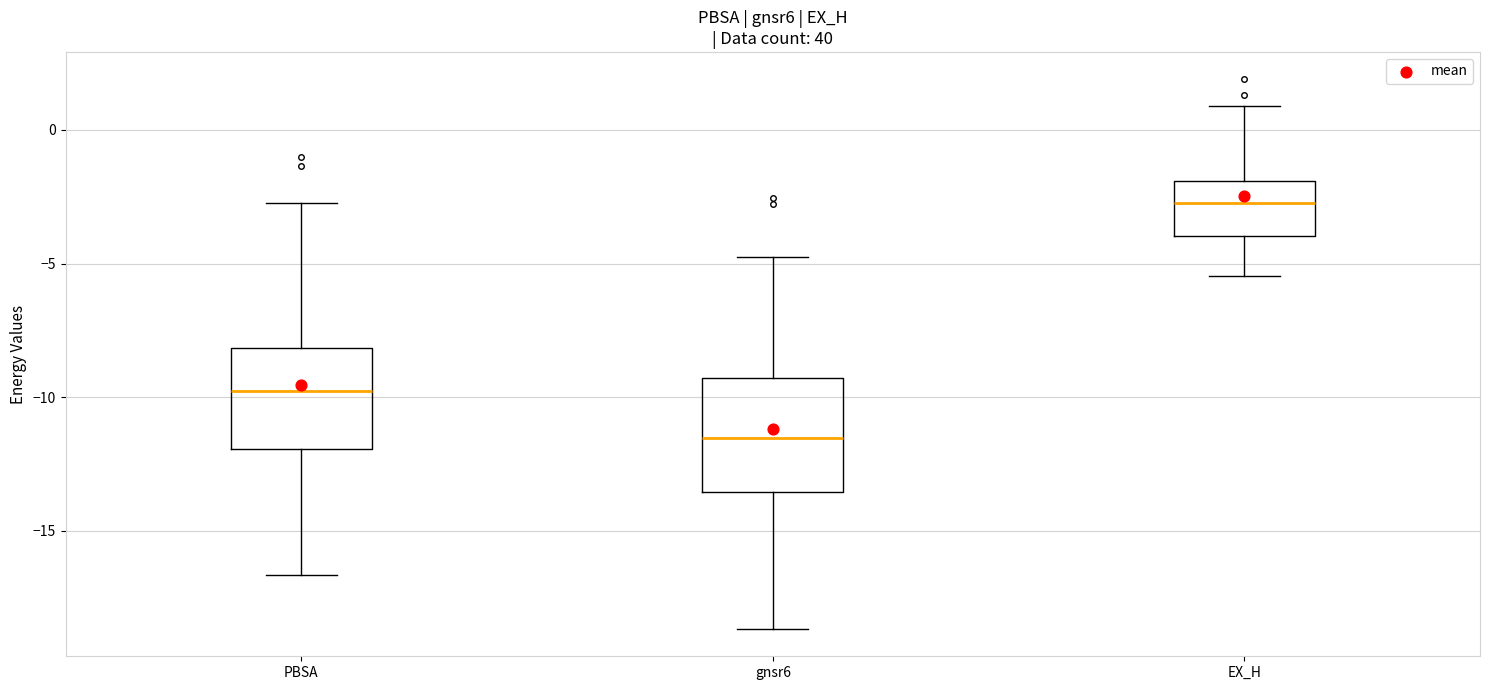

Which box has the lowest median line?

gnsr6